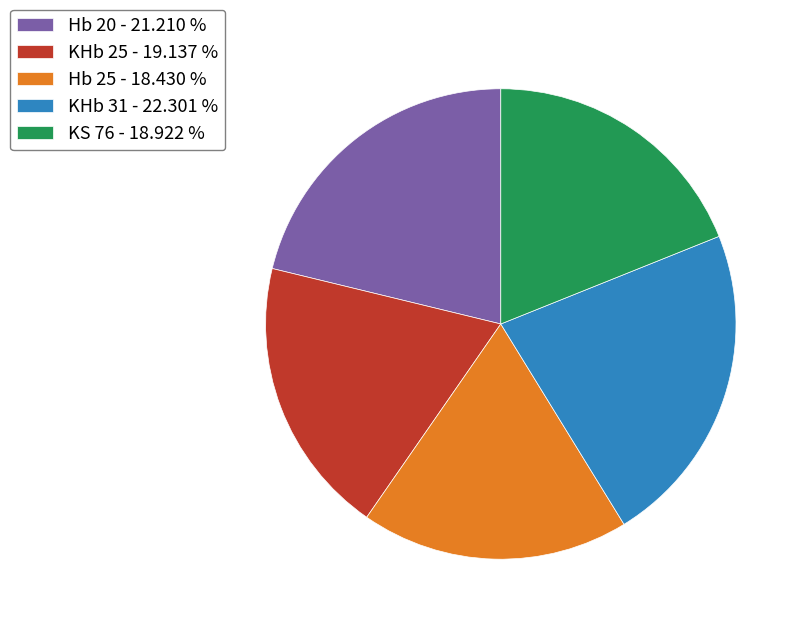

Combined, do KHb 25 - 19.137 % and KS 76 - 18.922 % account for over 50%?

No